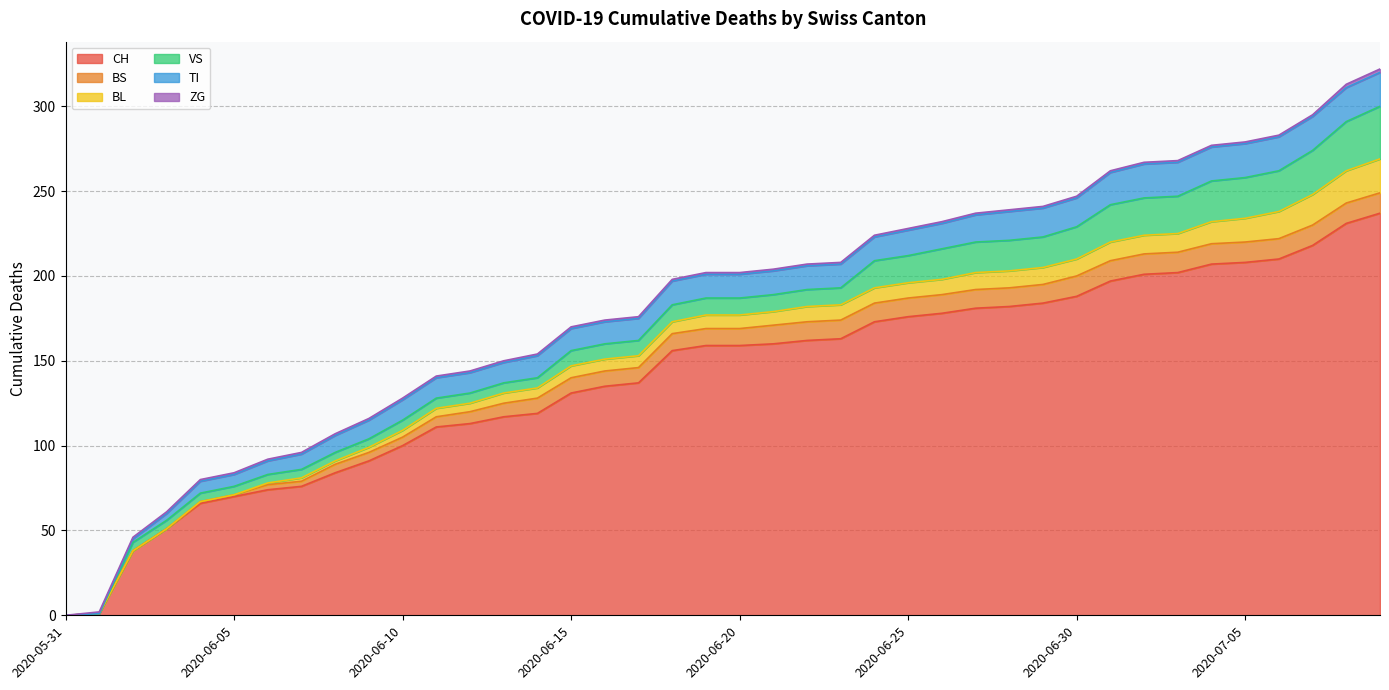

How many data points in CH are less than 159?

19